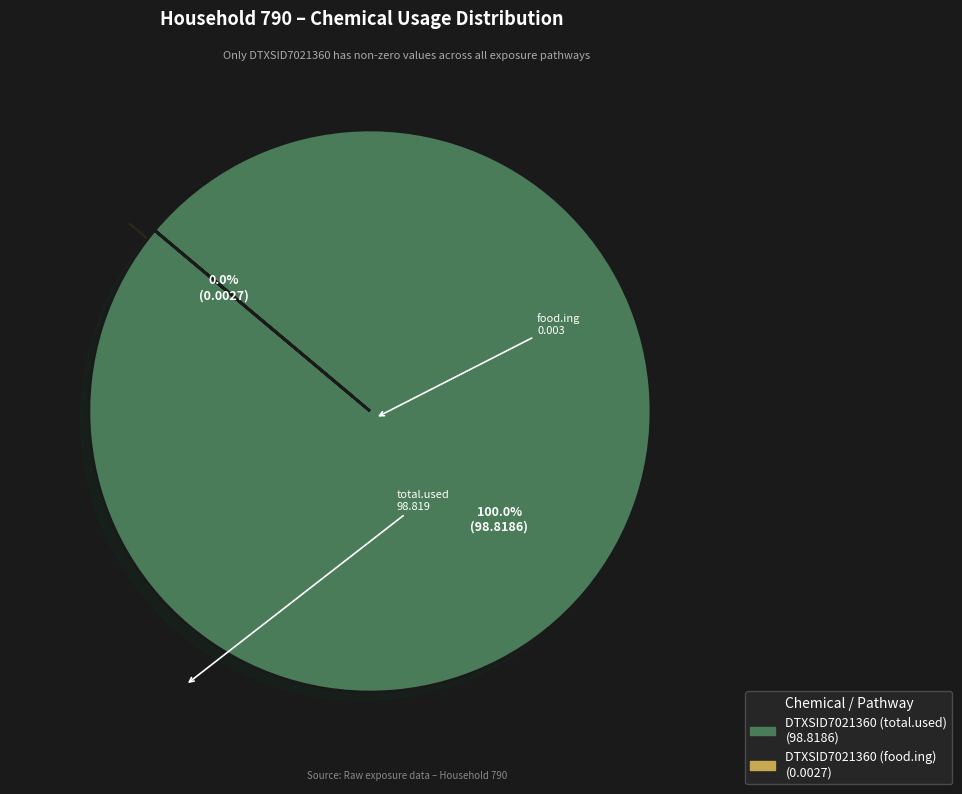

What is the change in value from DTXSID7021360 (total.used) to DTXSID7021360 (food.ing)?

-98.8